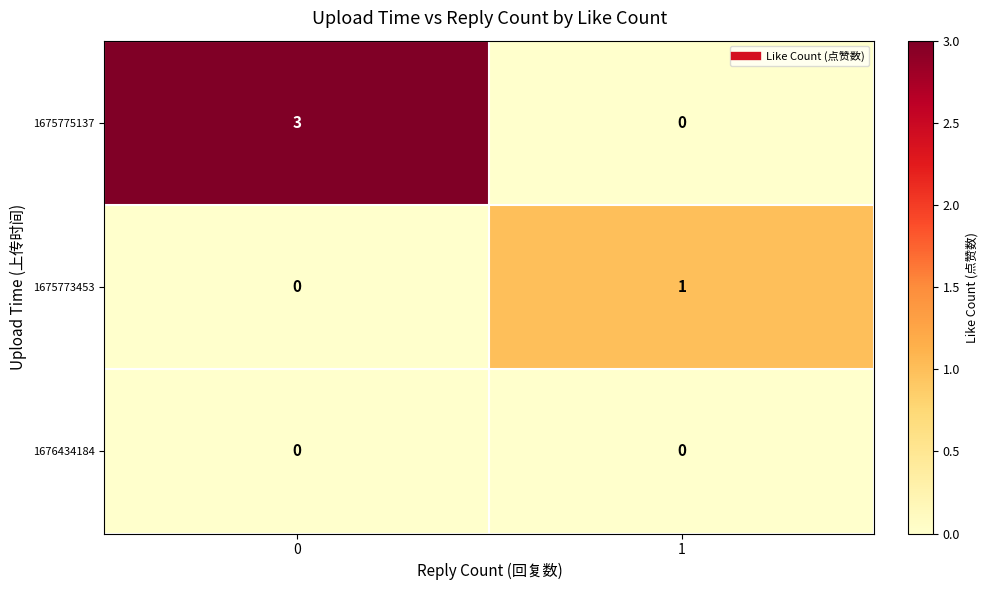

At how many categories does at least one series exceed 0?

2